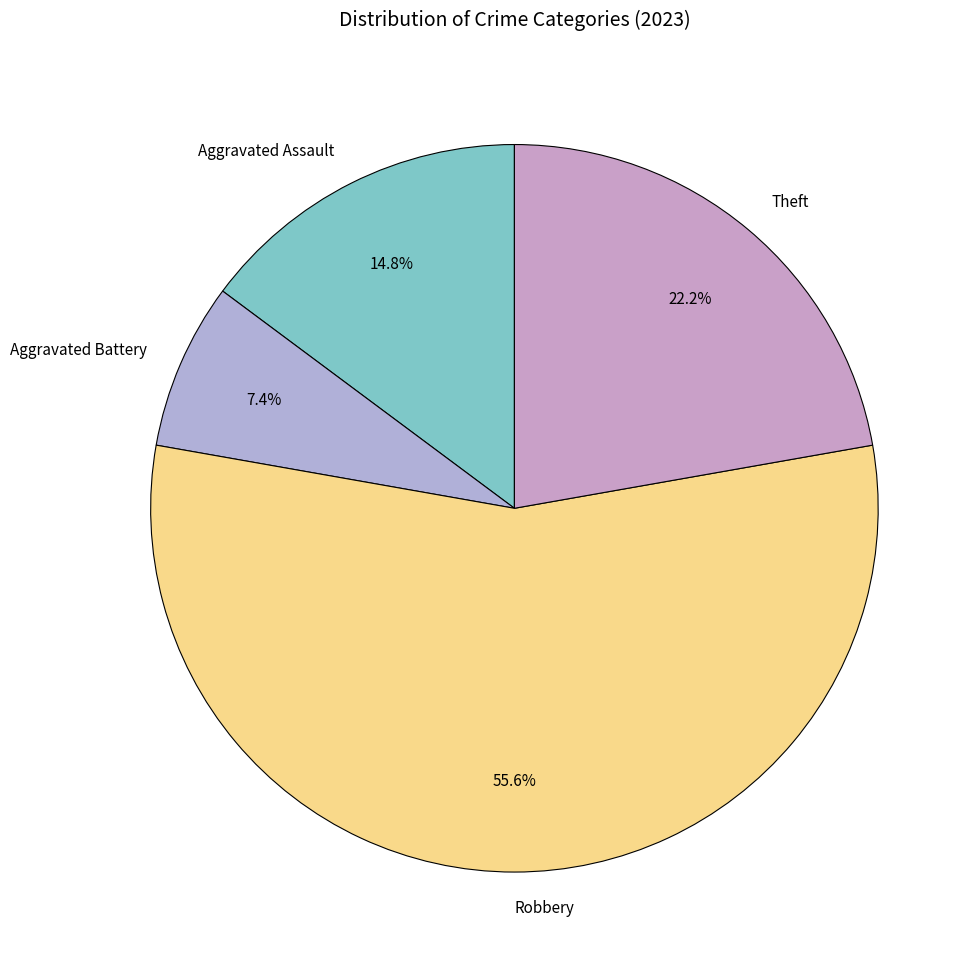

Which slice is the largest?

Robbery